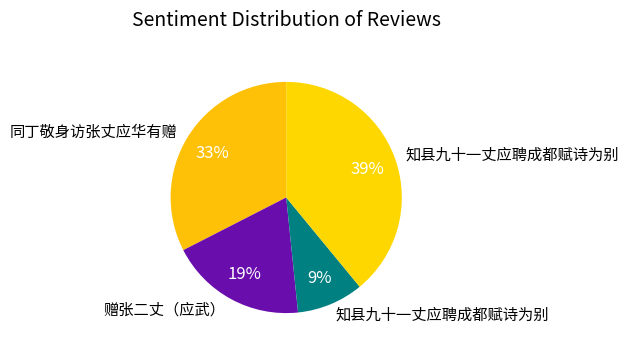

How many slices are in this pie chart?

4